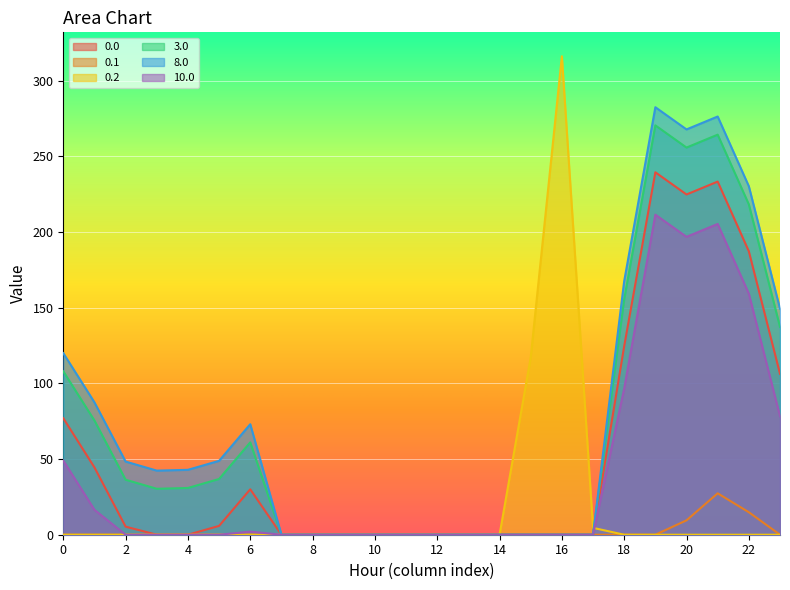

Reading left to right, extract all data points from this chart.

0.0: 77.0	44.5	5.3	0.0	0.0	5.8	30.0	0.0	0.0	0.0	0.0	0.0	0.0	0.0	0.0	0.0	0.0	0.0	124.6	239.5	224.9	233.4	187.3	106.3
0.1: 0.0	0.0	0.0	0.0	0.0	0.0	0.0	0.0	0.0	0.0	0.0	0.0	0.0	0.0	0.0	0.0	0.0	0.0	0.0	0.0	9.5	27.4	14.9	0.0
0.2: 0.0	0.0	0.0	0.0	0.0	0.0	0.0	0.0	0.0	0.0	0.0	0.0	0.0	0.0	0.0	117.2	316.2	4.5	0.0	0.0	0.0	0.0	0.0	0.0
3.0: 108.0	75.5	36.3	30.4	30.9	36.8	61.0	0.0	0.0	0.0	0.0	0.0	0.0	0.0	0.0	0.0	0.0	0.0	155.6	270.5	255.9	264.4	218.3	137.3
8.0: 120.0	87.5	48.3	42.4	42.9	48.8	73.0	0.0	0.0	0.0	0.0	0.0	0.0	0.0	0.0	0.0	0.0	0.0	167.6	282.5	267.9	276.4	230.3	149.3
10.0: 49.0	16.5	0.0	0.0	0.0	0.0	2.0	0.0	0.0	0.0	0.0	0.0	0.0	0.0	0.0	0.0	0.0	0.0	96.6	211.5	196.9	205.4	159.3	78.3